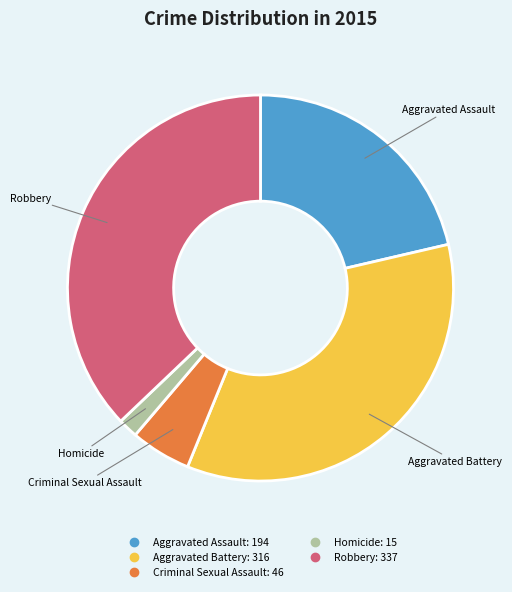

Does Robbery account for over 50% of the chart?

No